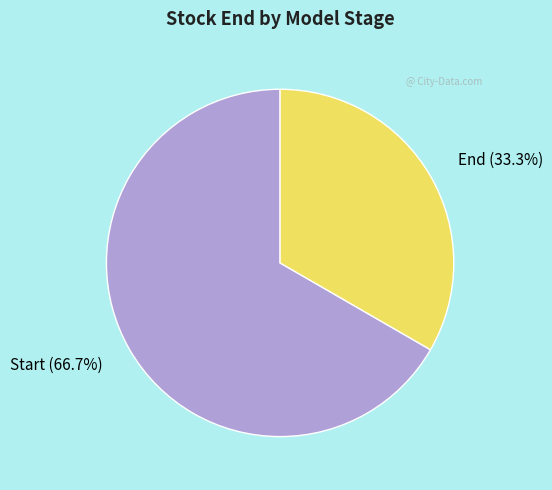

Which has a higher value, End or Start?

Start